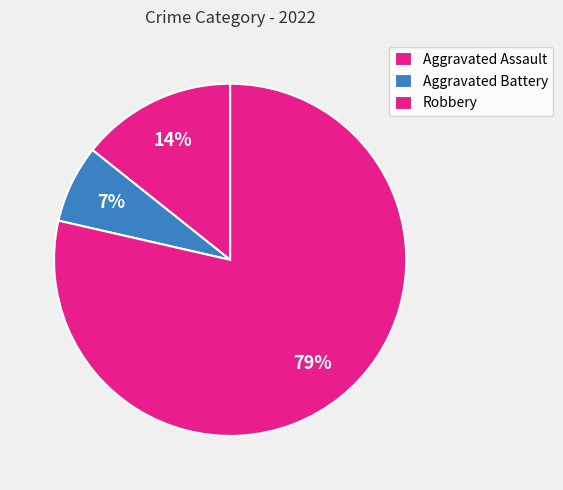

Is there any slice that represents more than half of the pie?

Yes